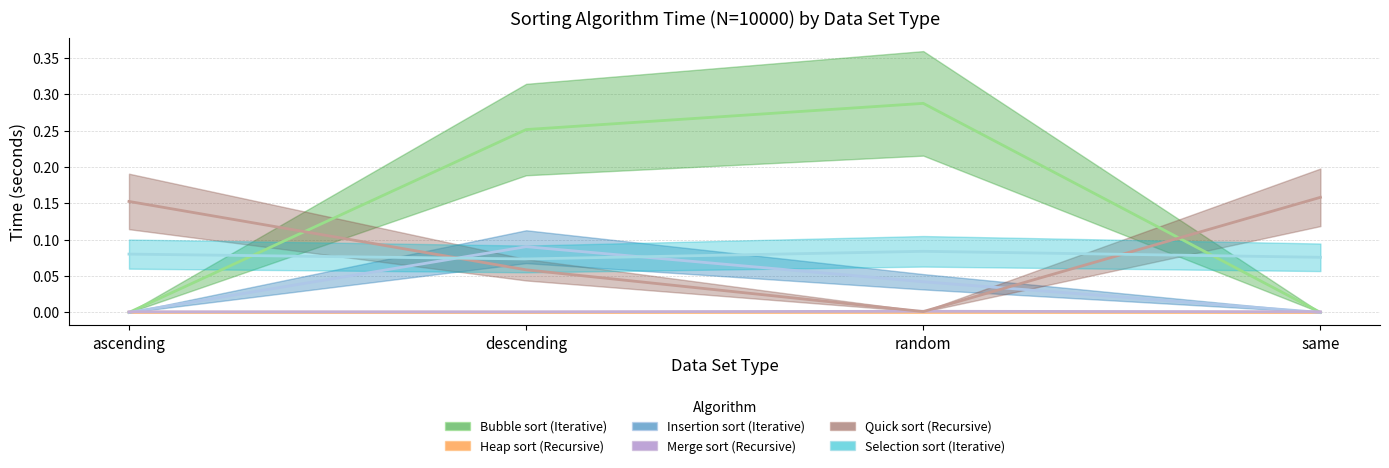

Which category has the lowest value in the Bubble_sort_(Iterative) series?

ascending